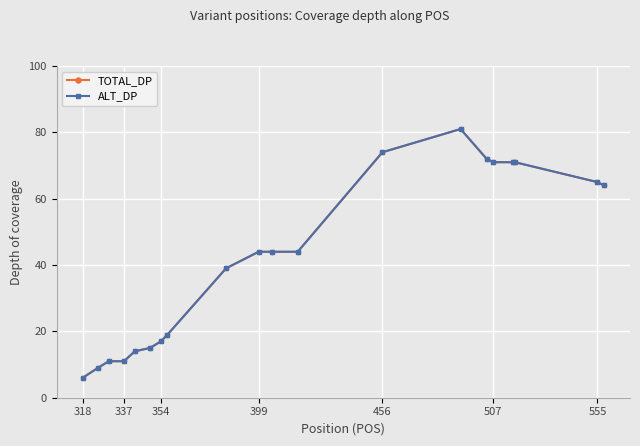

True or false: TOTAL_DP has more than 1 points higher than both neighbors.

False